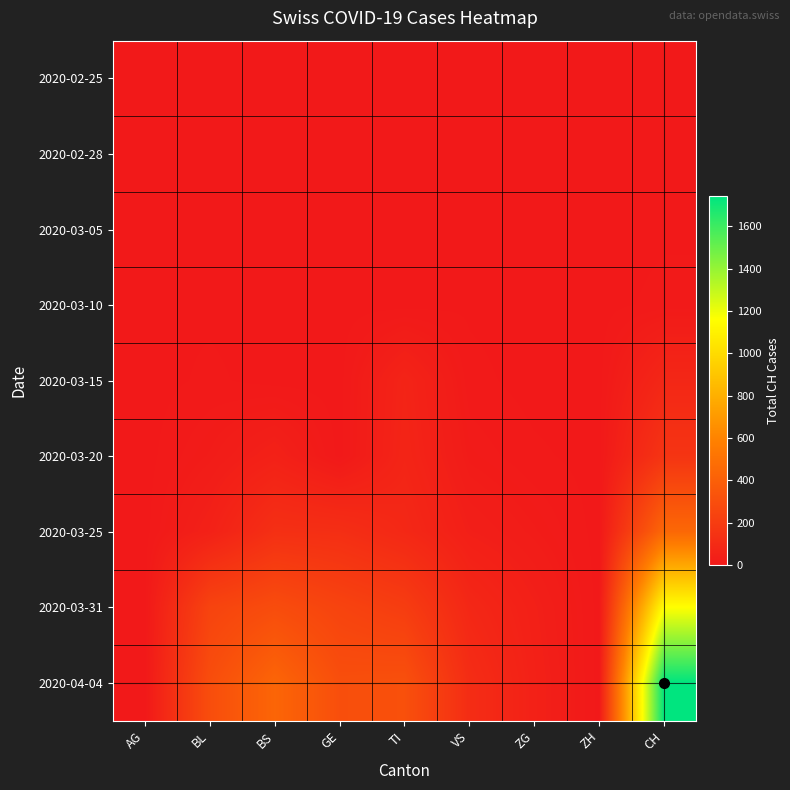

How many distinct data groups are displayed?

9